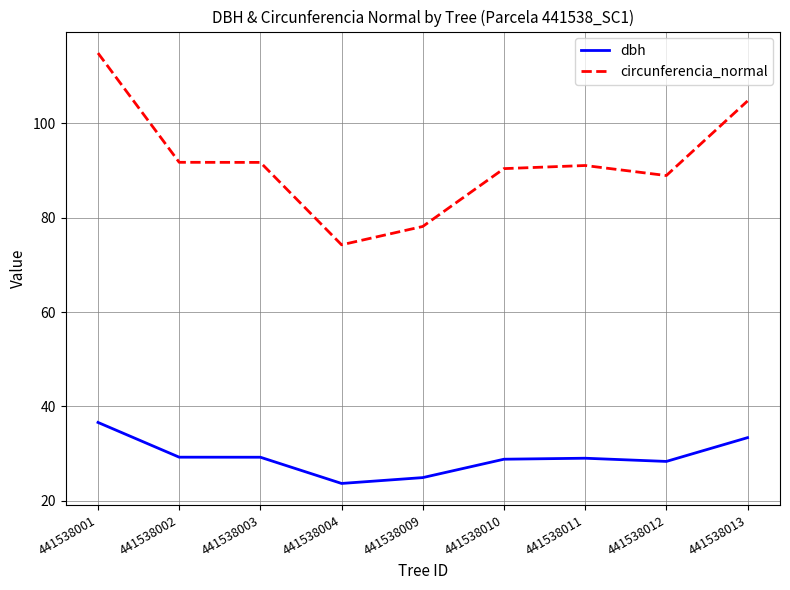

At which label does dbh reach its peak?

441538001